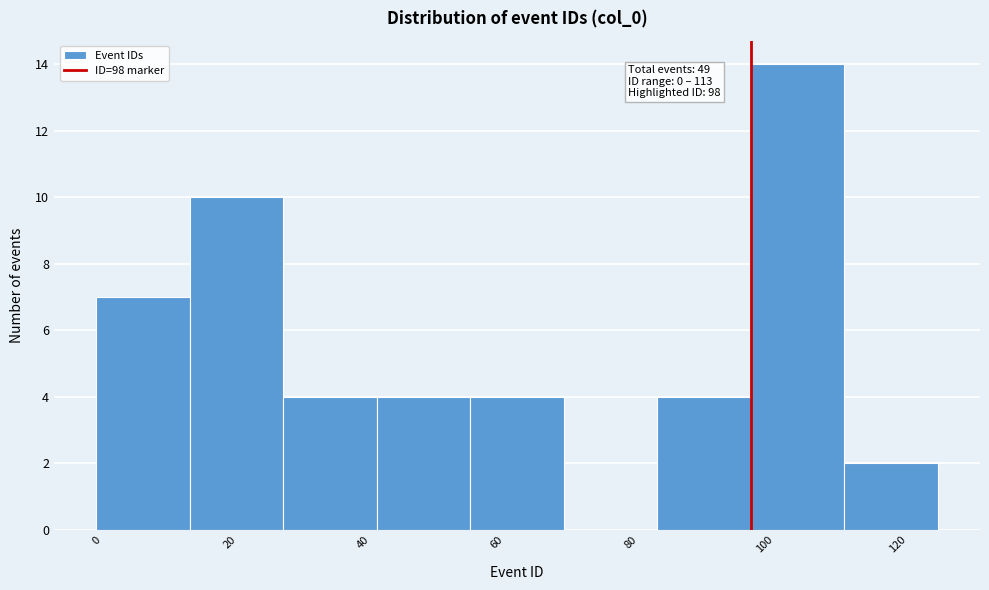

Over which range of the x-axis is the bar tallest?

98 to 112